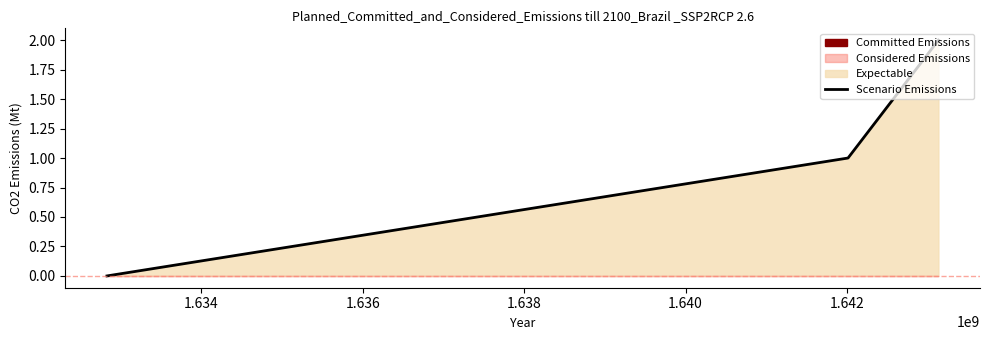

Reading left to right, extract all data points from this chart.

0	1	2